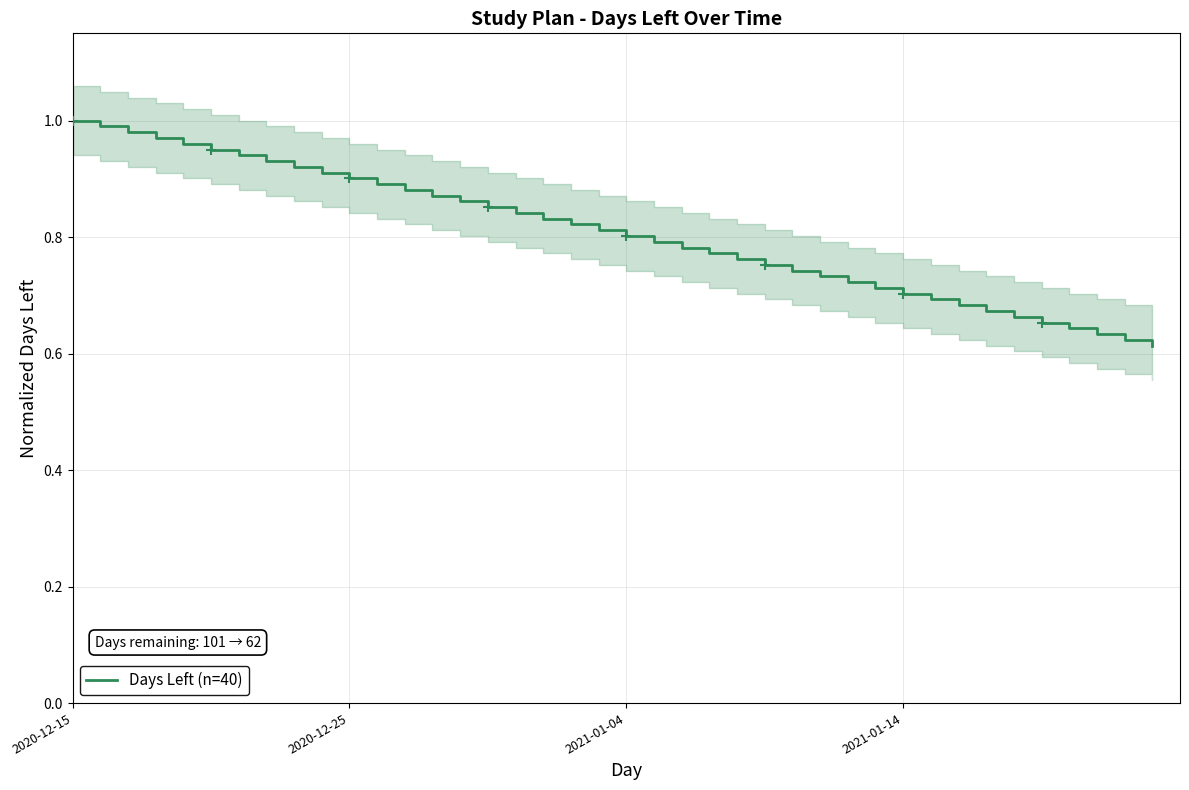

Between 2020-12-15 and 2020-12-25, which is larger?

2020-12-15